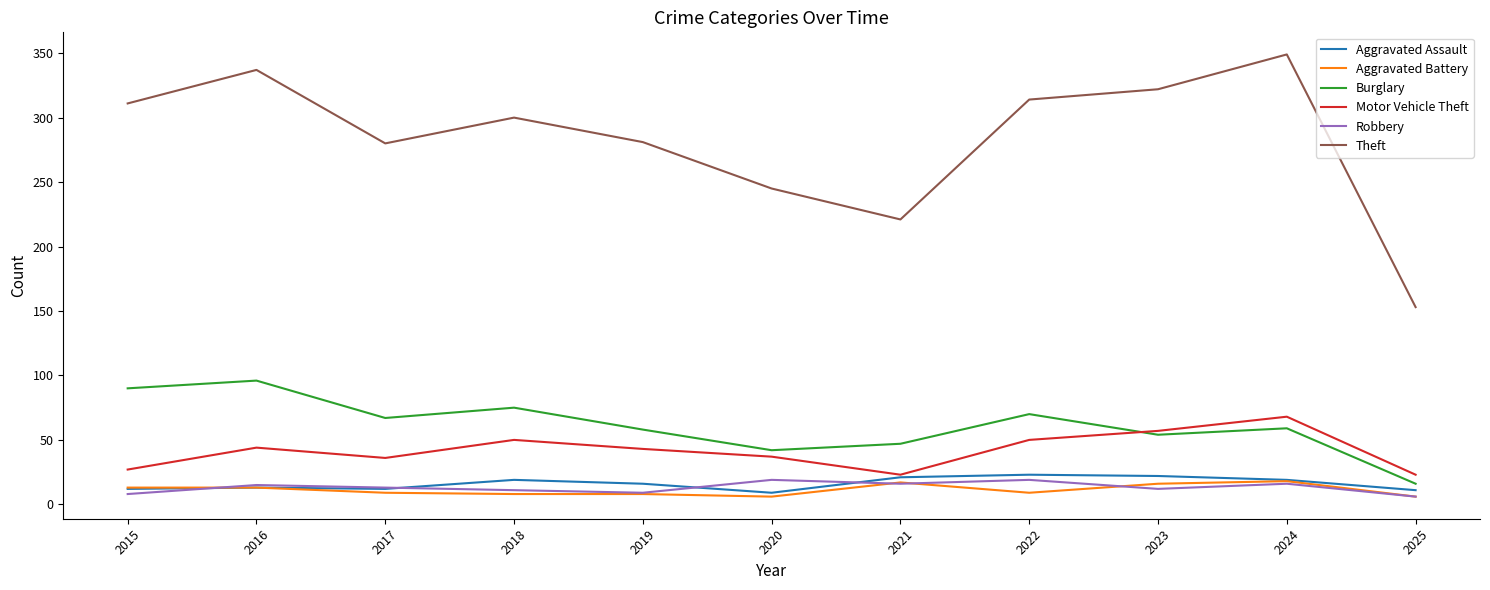

True or false: Burglary and Aggravated Battery cross at least once.

False